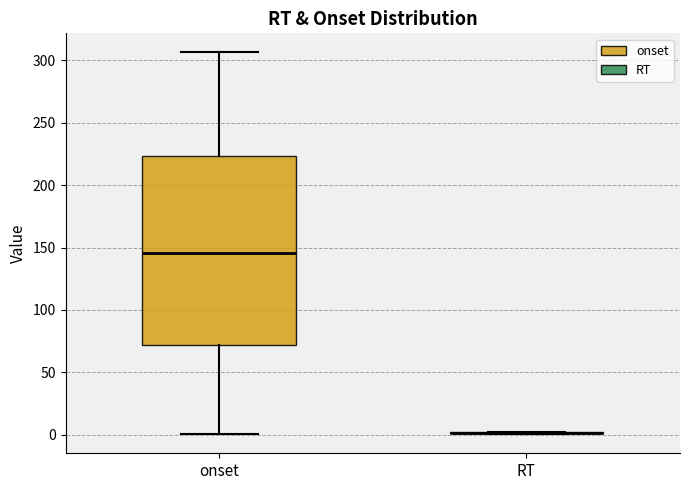

Reading left to right, transcribe this box plot: for each box, give where its median line is, the range the box spans, and where its two whiskers end, as read against the y-axis. The values are not printed on the chart, so give them approximately, as read against the axis.

onset: median 145, box 70 to 225, whiskers 0 to 305
RT: box collapsed to a line at 0, whiskers 0 to 5